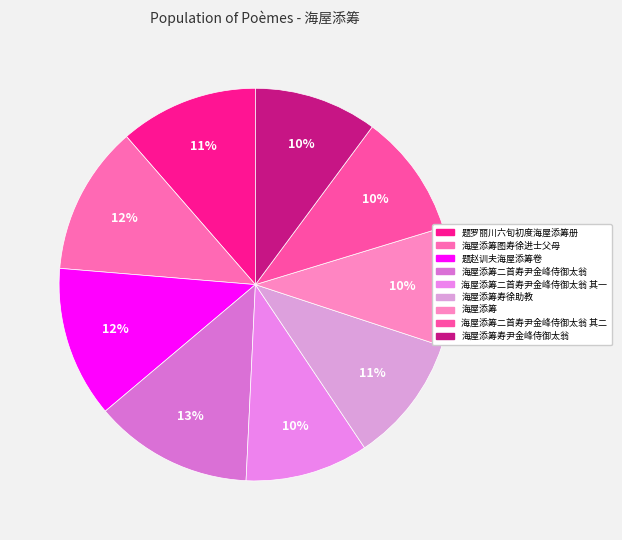

How many slices are in this pie chart?

9